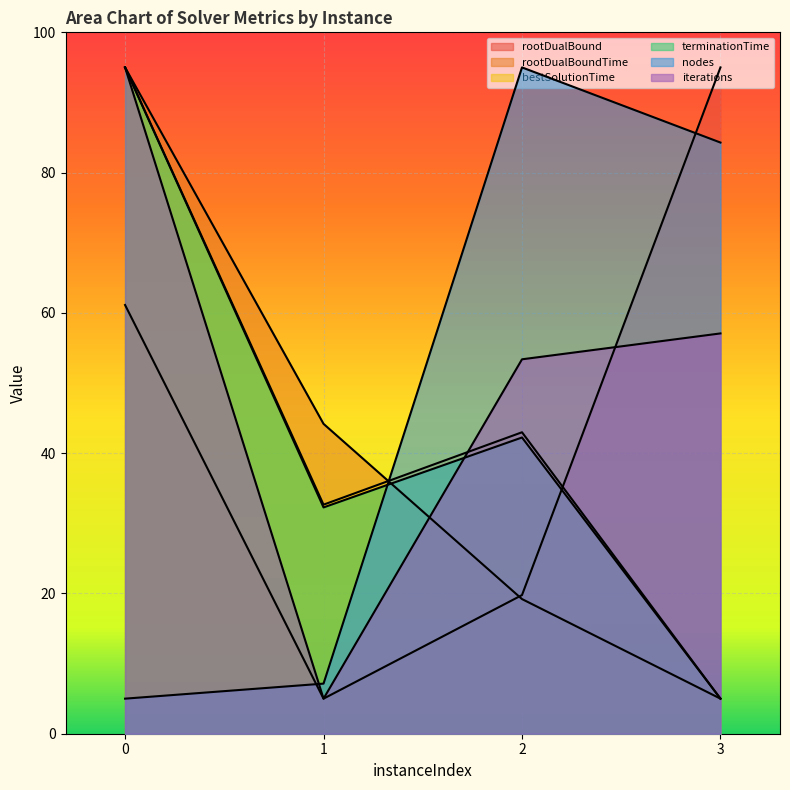

How many times do terminationTime and iterations cross each other?

1